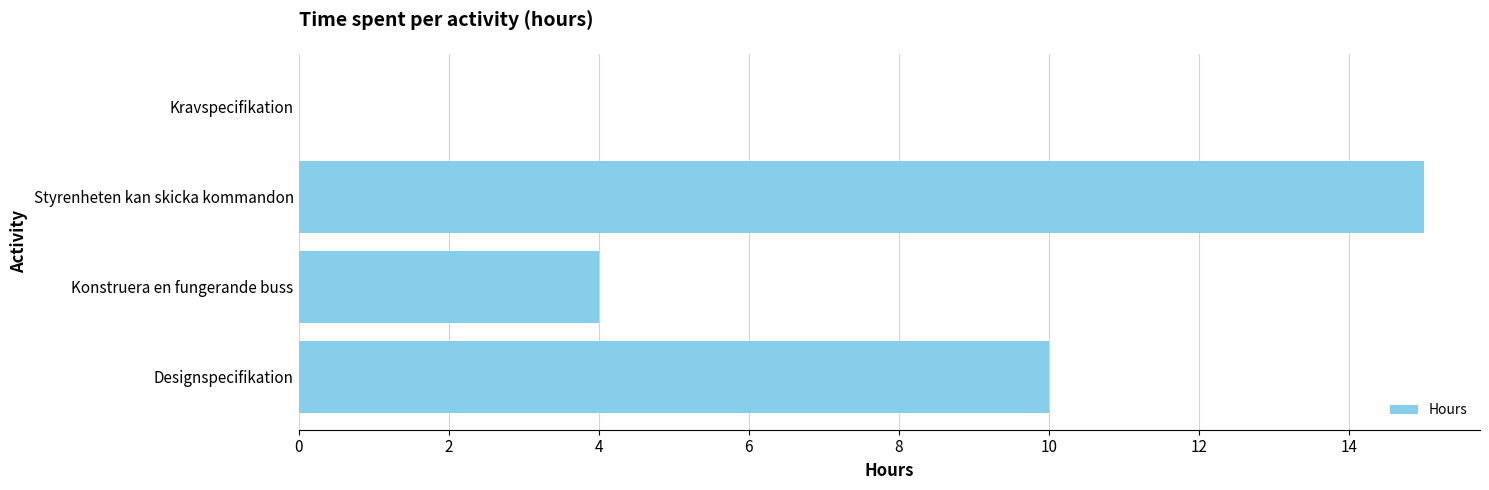

Approximately how many times larger is the value at Styrenheten kan skicka kommandon compared to Designspecifikation?

1.5